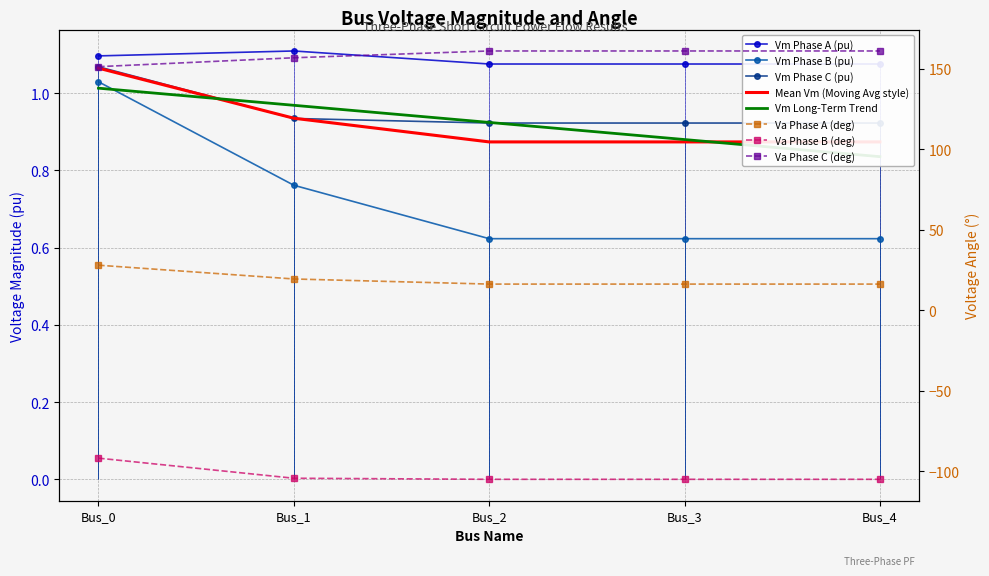

Is it true that pf_vm_a_pu equals 1.1 at Bus_3?

True